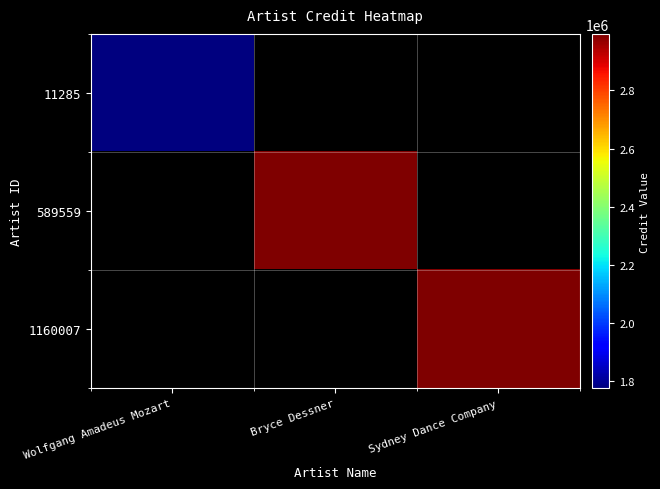

At Bryce Dessner, list the series in order from smallest to largest.

11285, 589559, 1160007